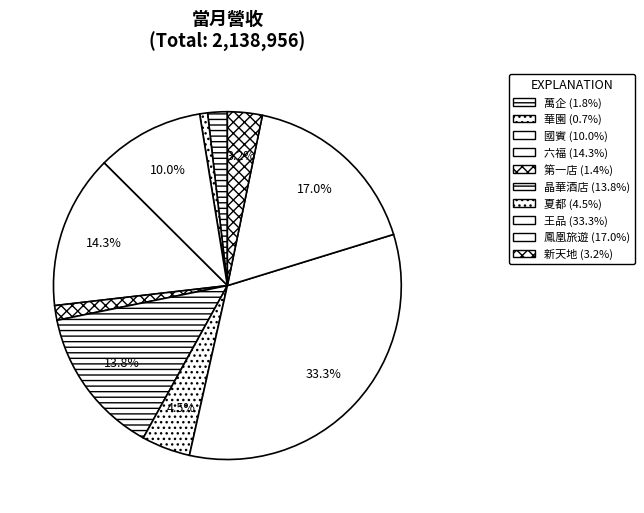

What percentage is the 華園 slice, to the nearest percent?

1%